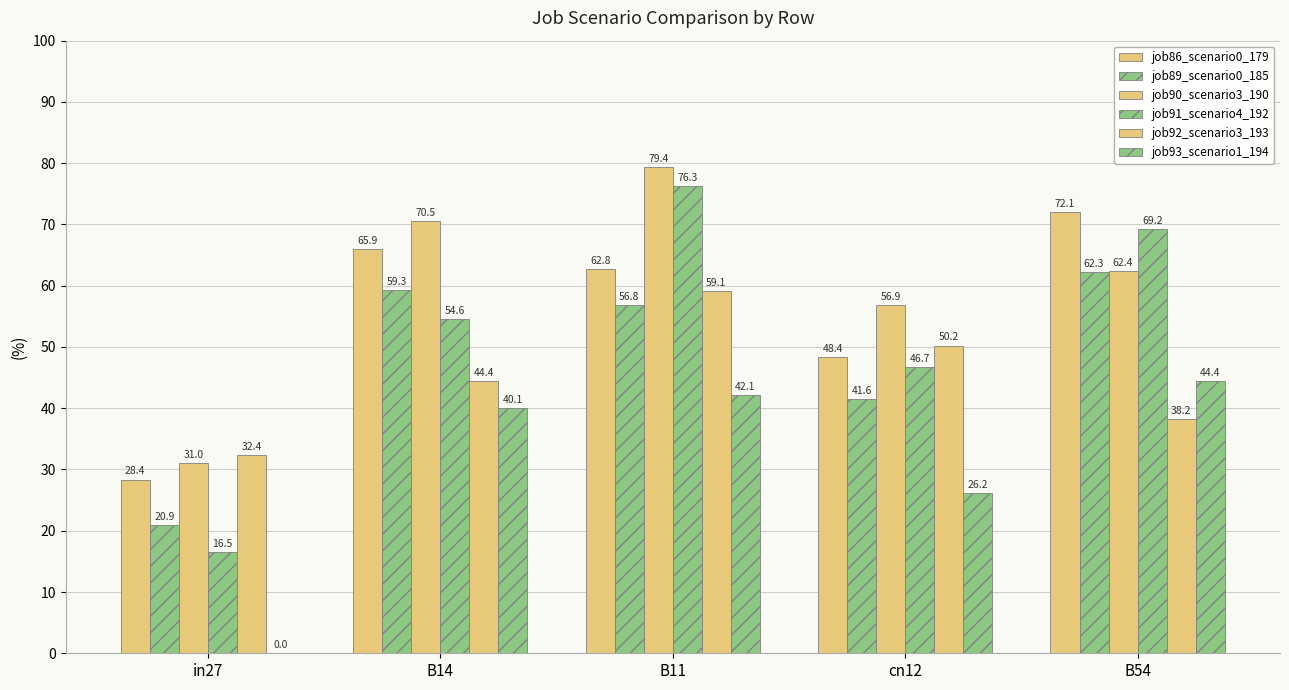

What is the maximum value for job89_scenario0_185?

62.3